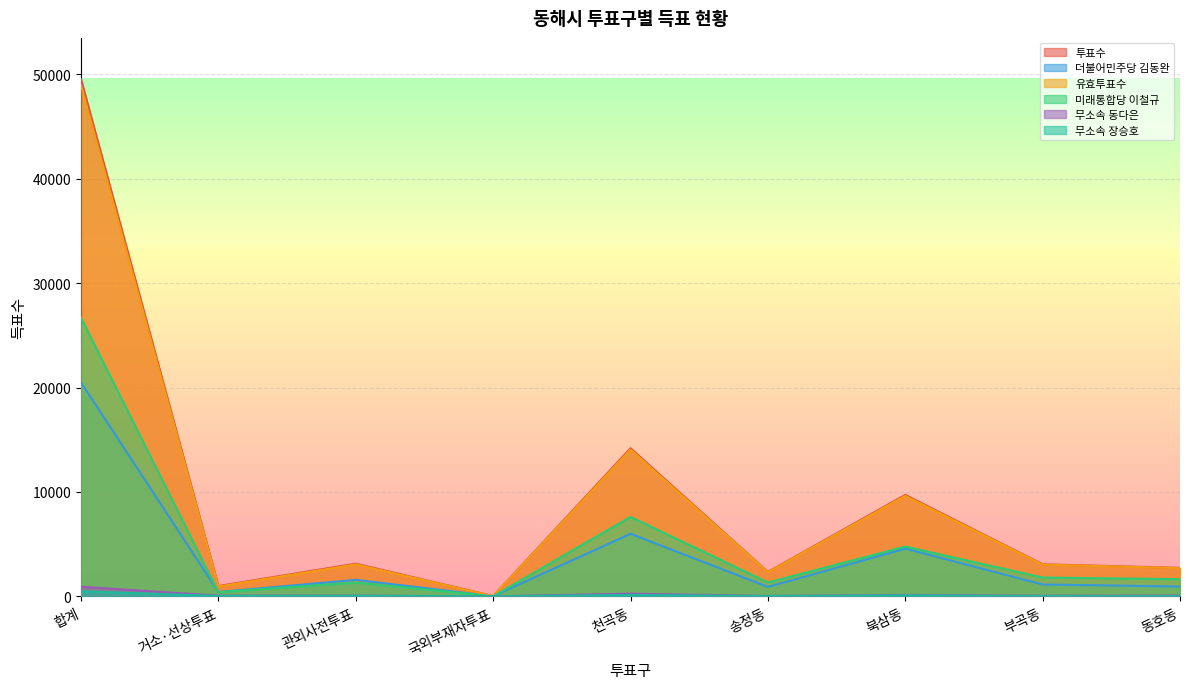

True or false: 유효투표수 and 무소속 동다은 intersect in this chart.

False